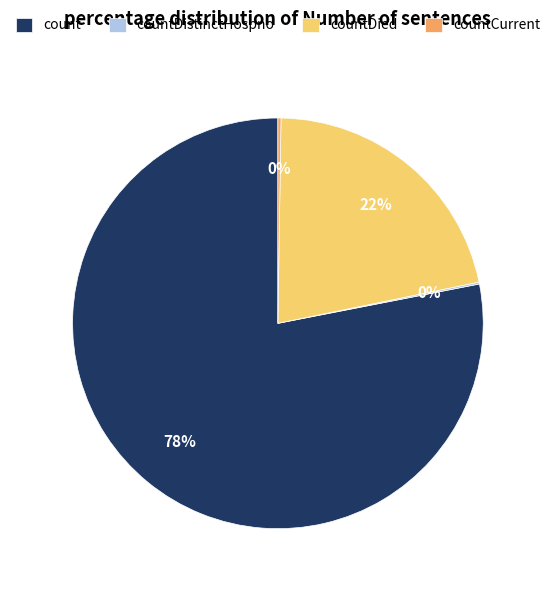

To the nearest percent, what is the average slice percentage?

25%